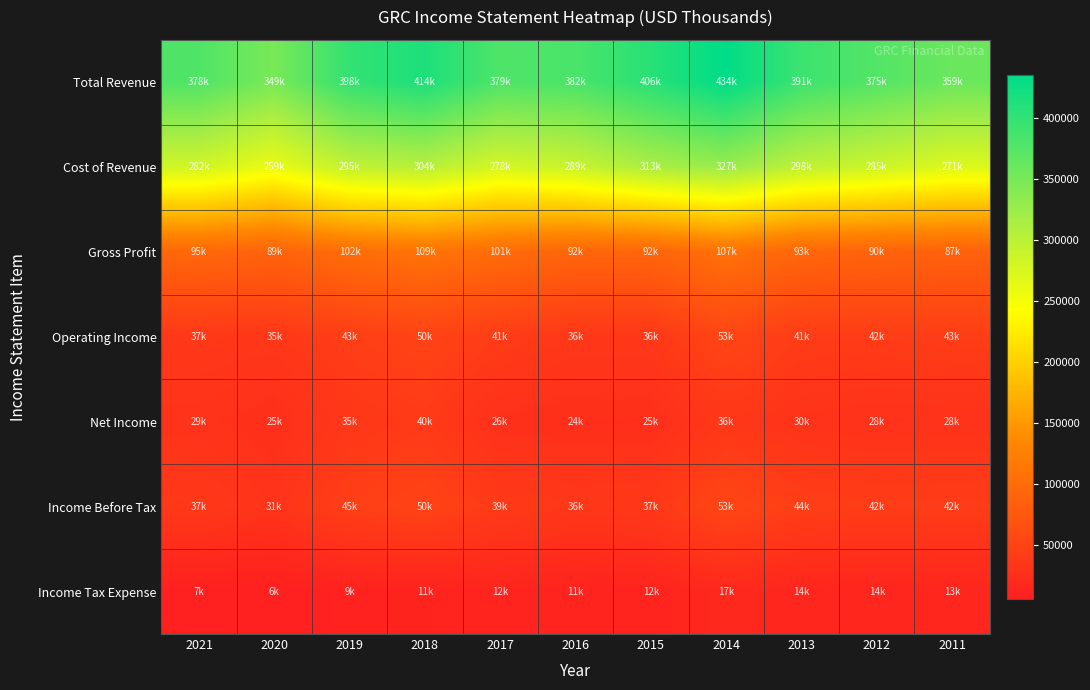

Which category has the highest value across all series?

2014